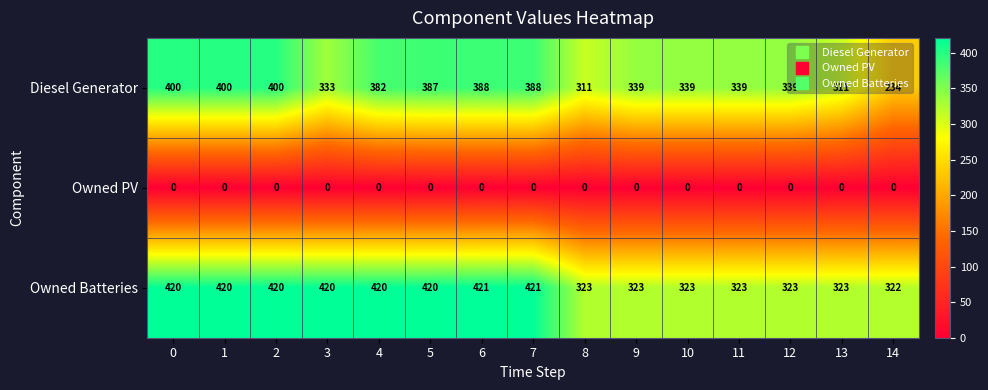

Read the Owned Batteries value at 3.

420